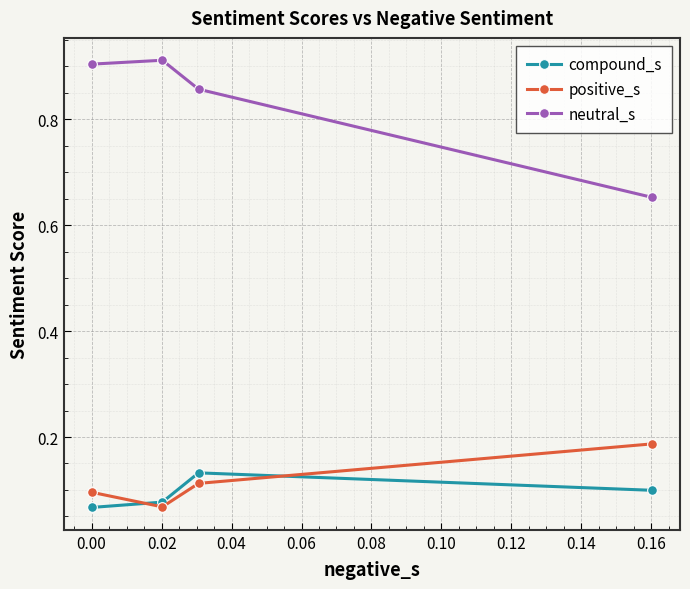

Rank the series by their maximum value, from lowest to highest.

compound_s, positive_s, neutral_s